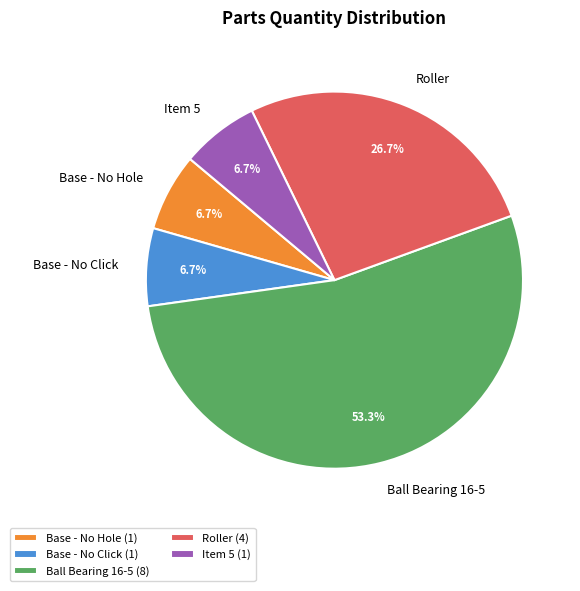

To the nearest percent, what percentage of the pie is Ball Bearing 16-5?

53%